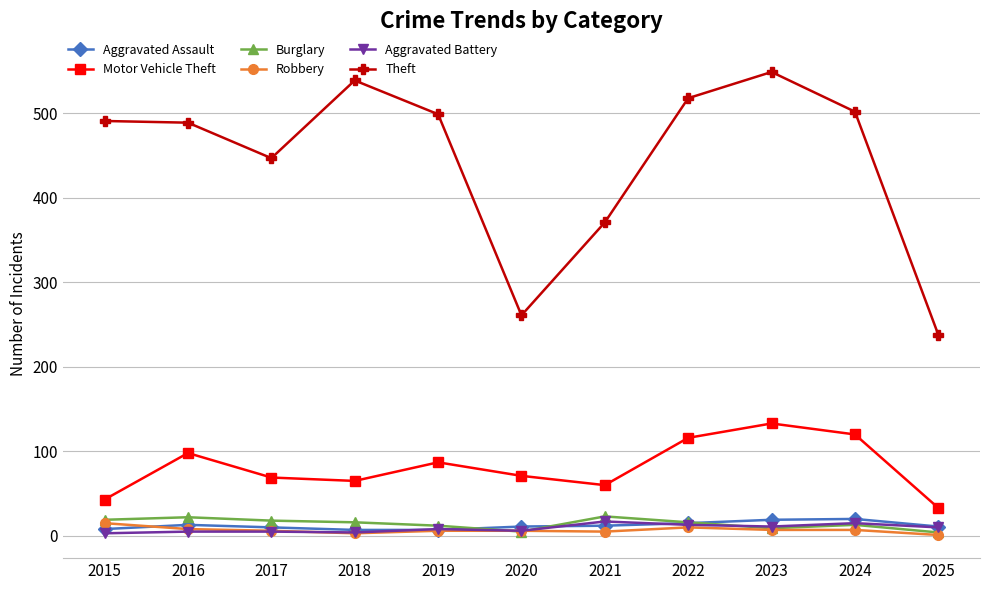

What is the difference between the maximum and minimum values in the Aggravated Battery series?

14